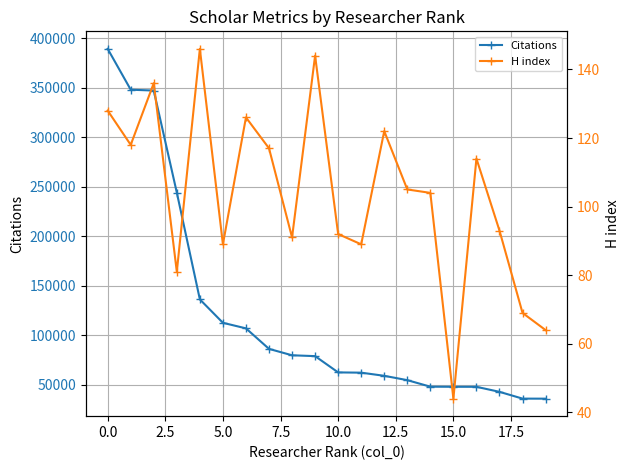

The value of Citations at 5.0 is 73870. True or false?

False